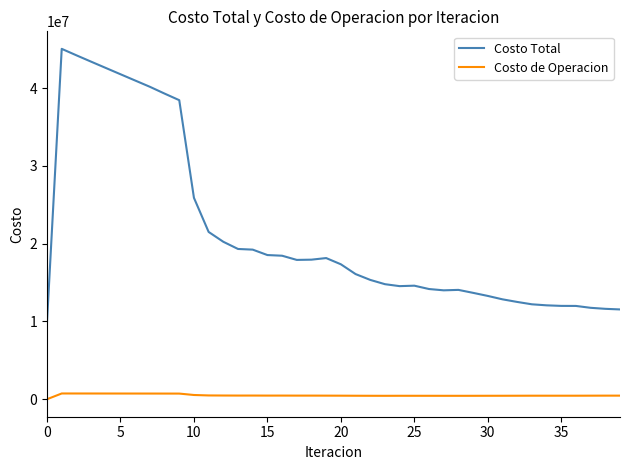

Which series has the widest spread of values?

Costo Total